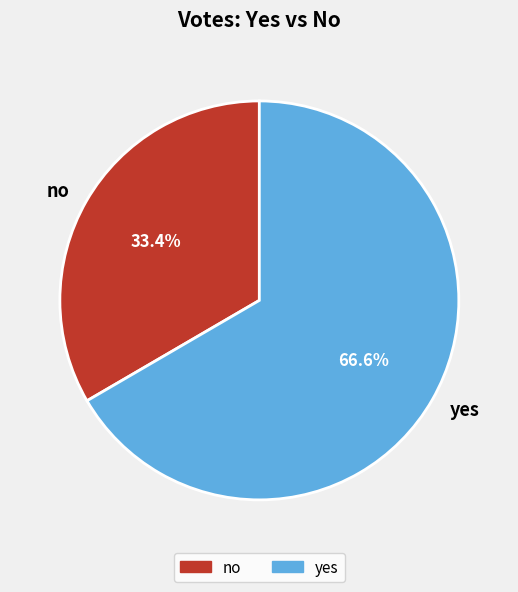

Which category has the biggest portion of the pie?

yes